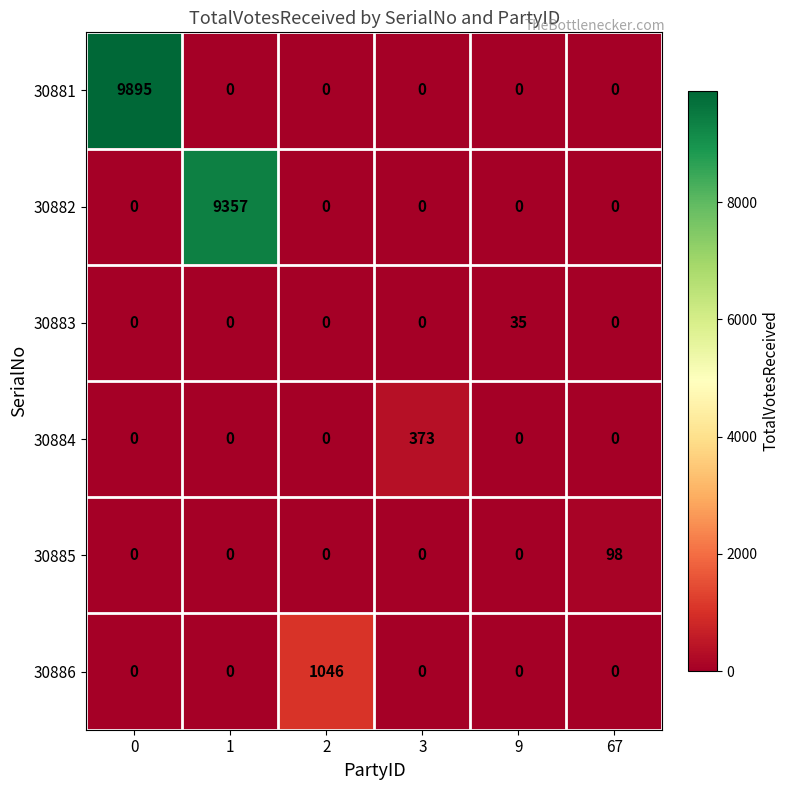

How many data points does each series have?

6